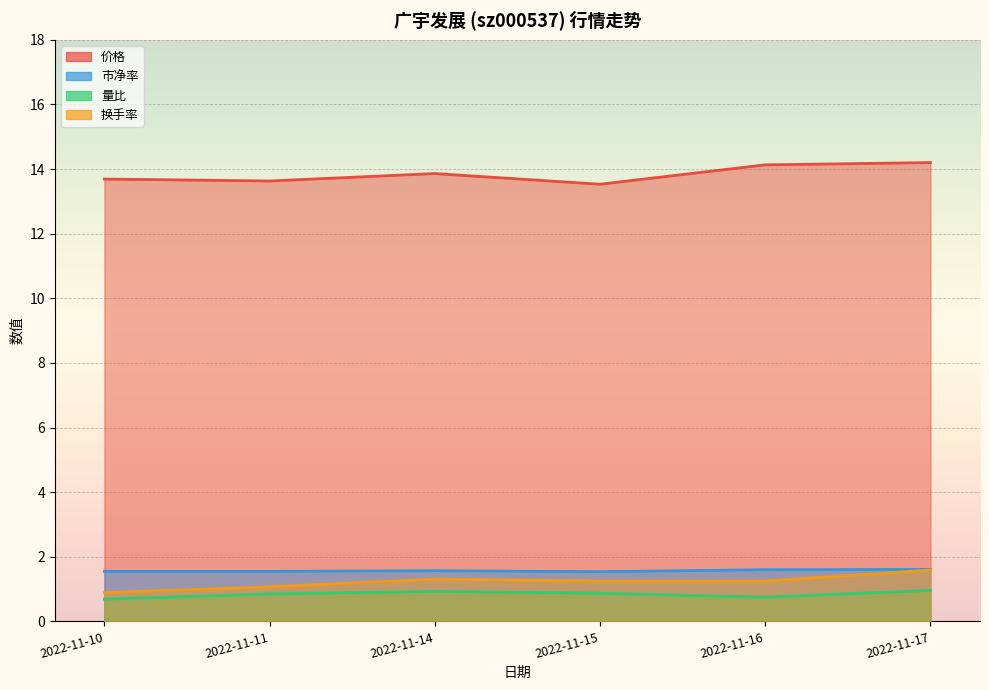

How many lines are shown in the chart?

4